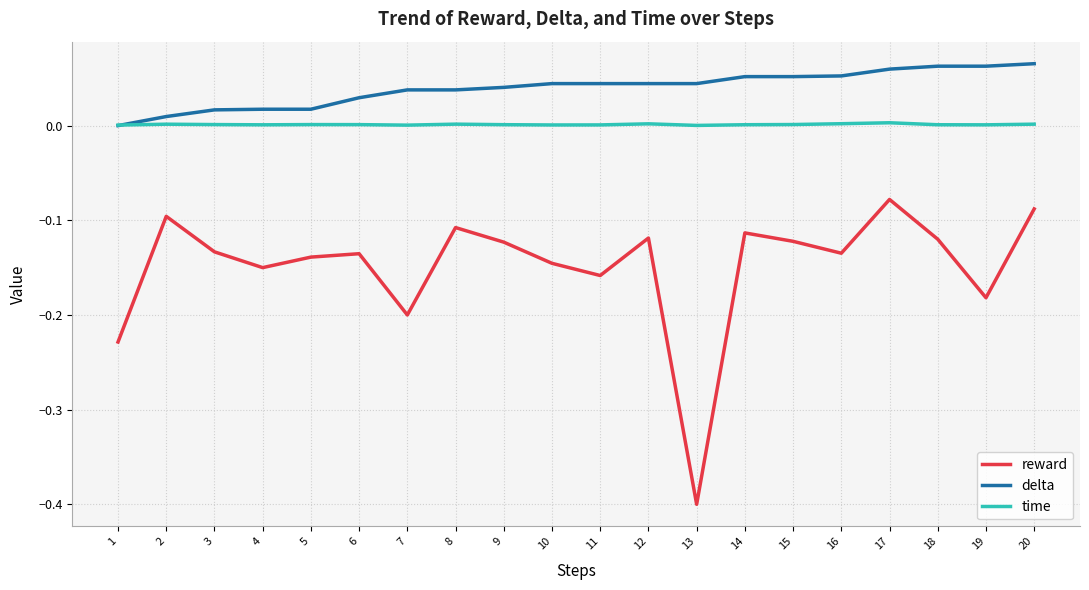

True or false: reward and time intersect in this chart.

False